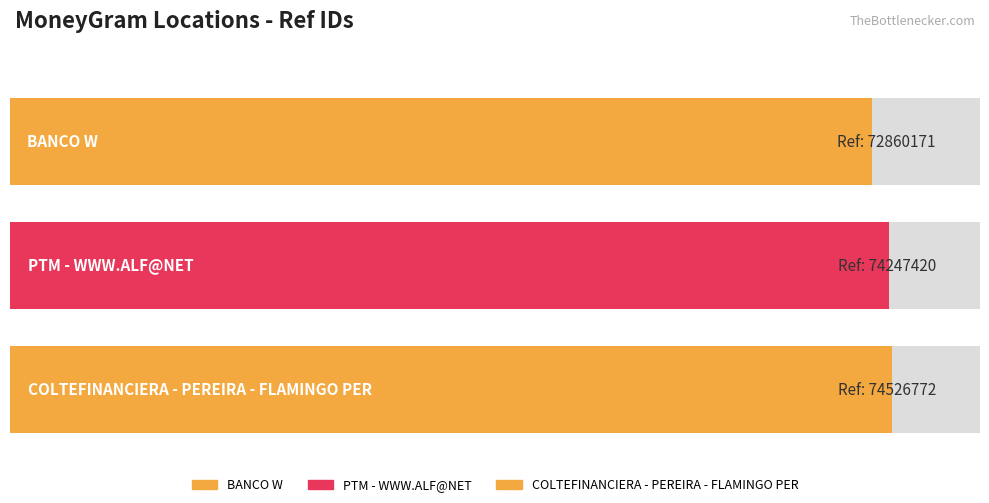

The value at BANCO W is 103531294. True or false?

False